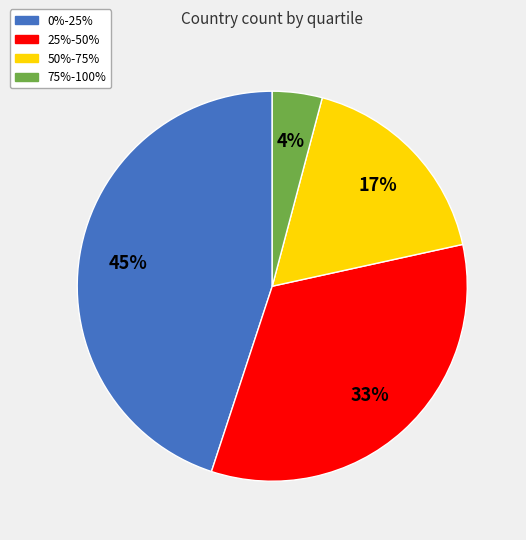

To the nearest percent, what is the difference between the largest and smallest slice percentages?

41%